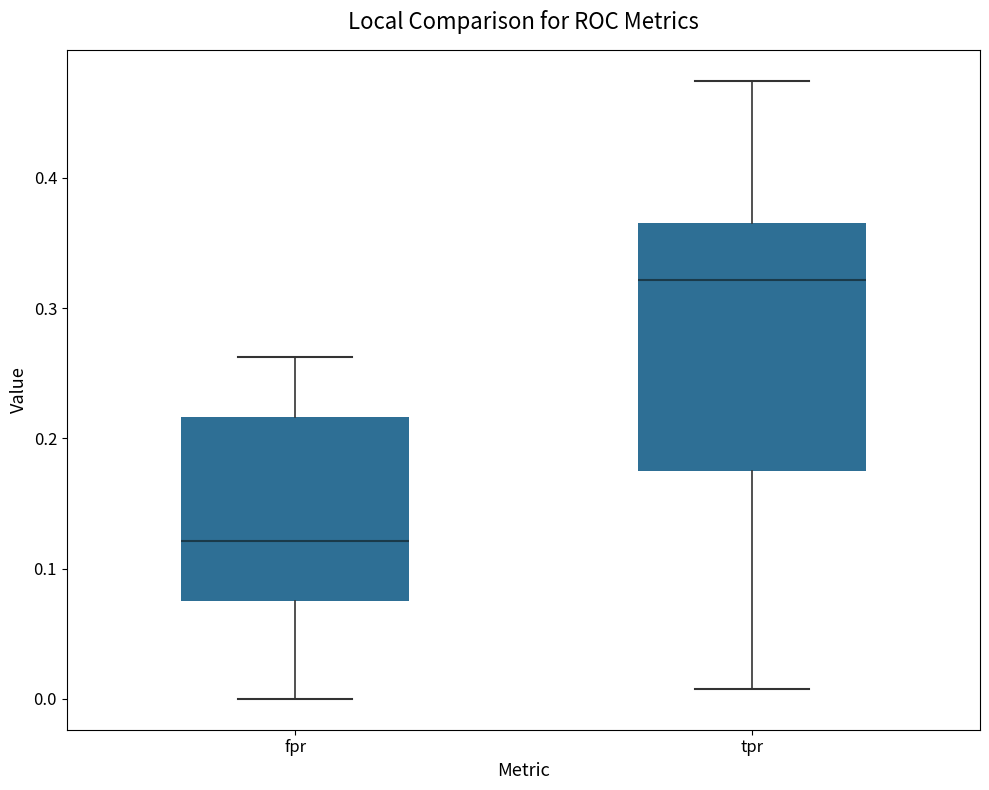

Which box's median line is the highest?

tpr